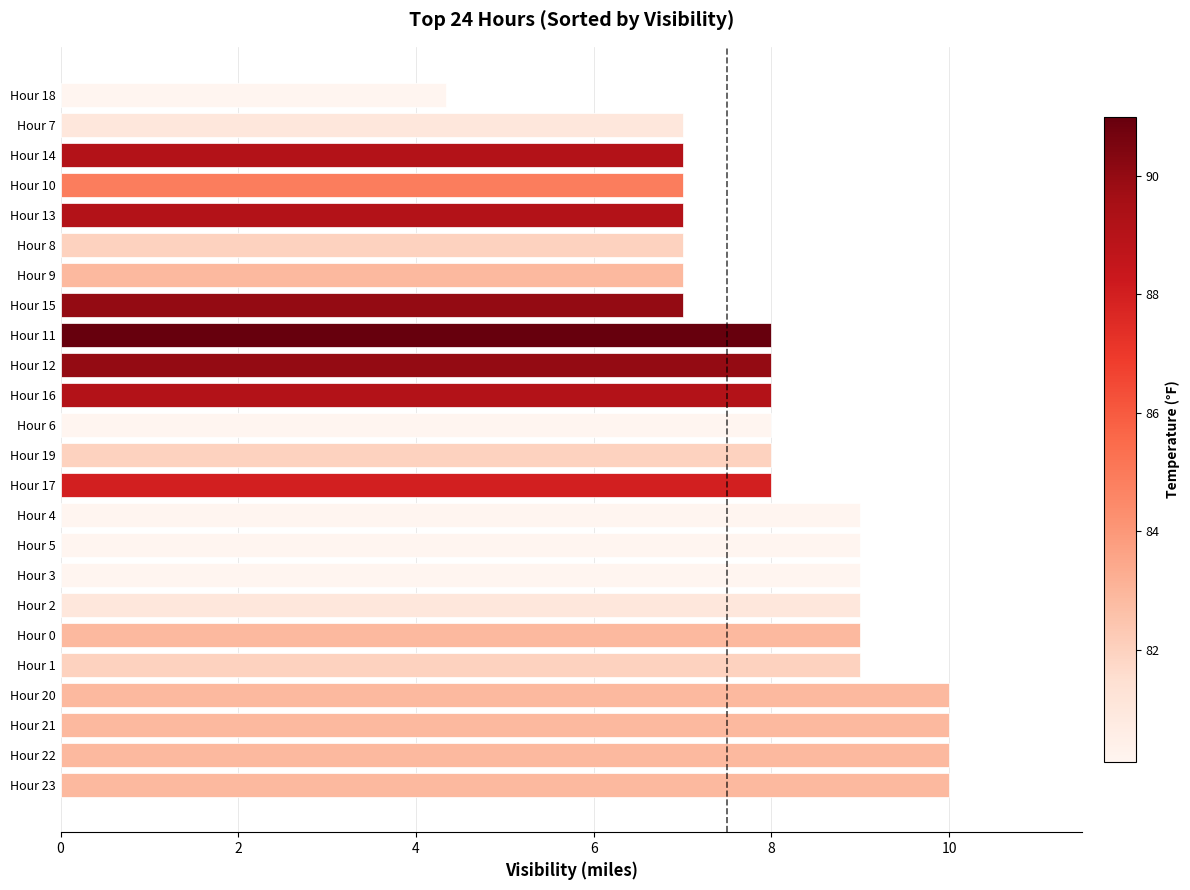

How many bars are there in total?

24